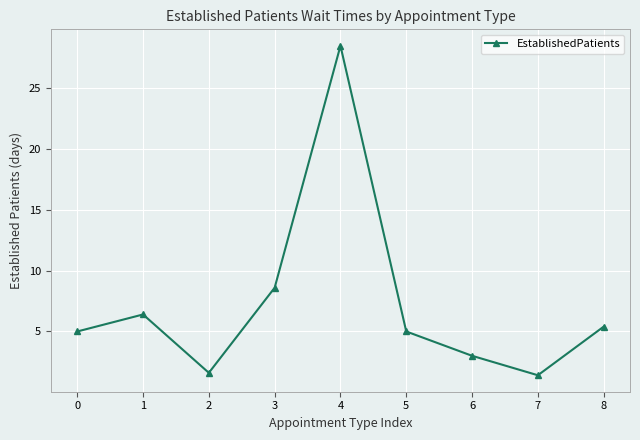

Which label corresponds to the largest value in the chart?

4